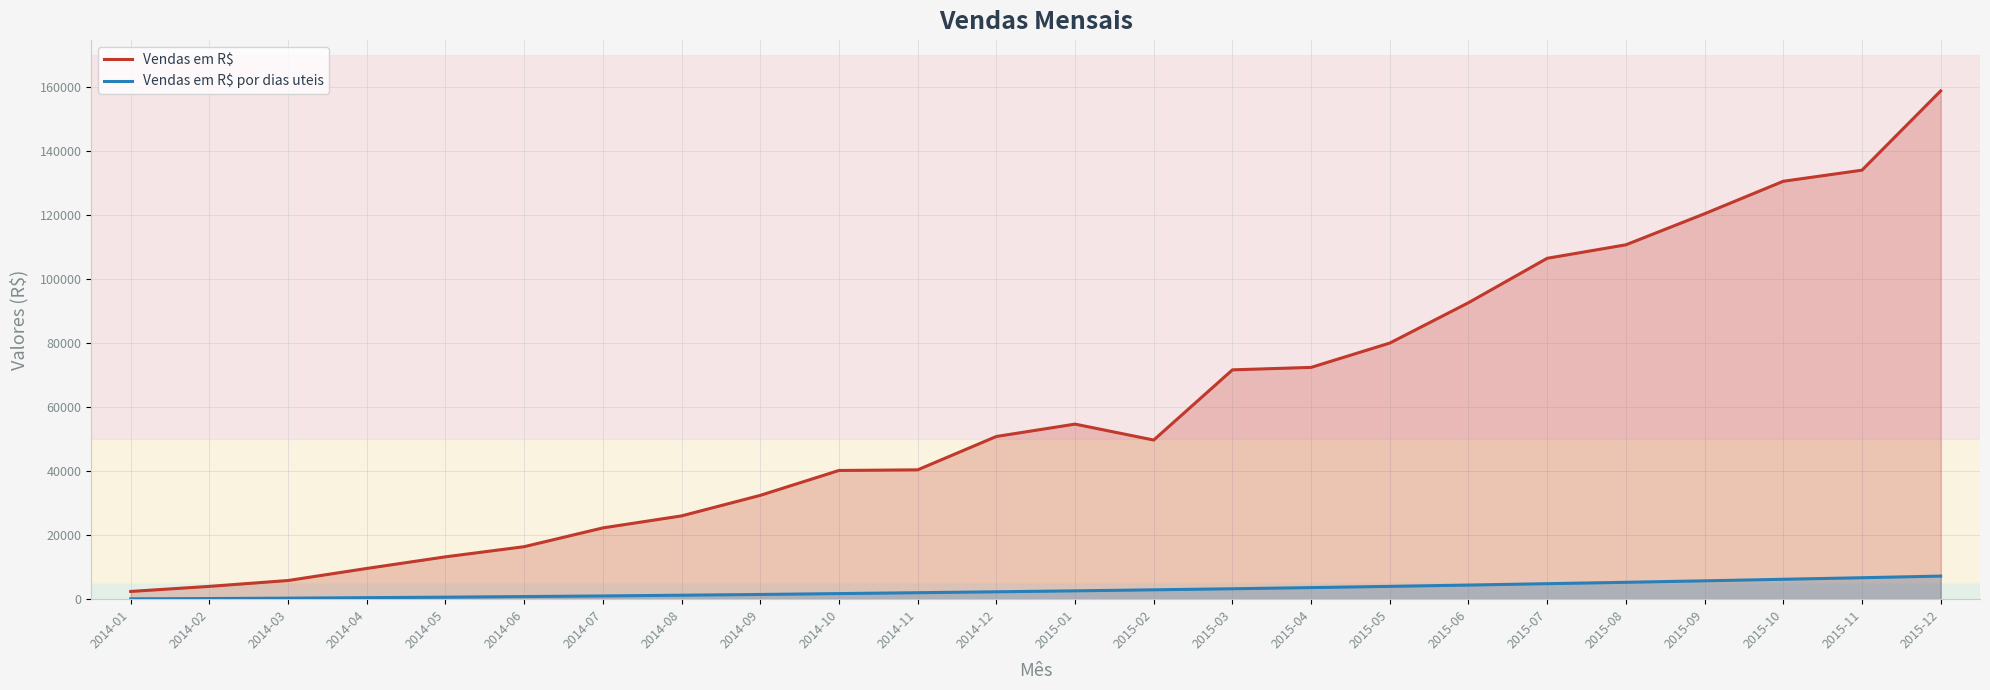

What is the highest value of the Vendas em R$ series?

158752